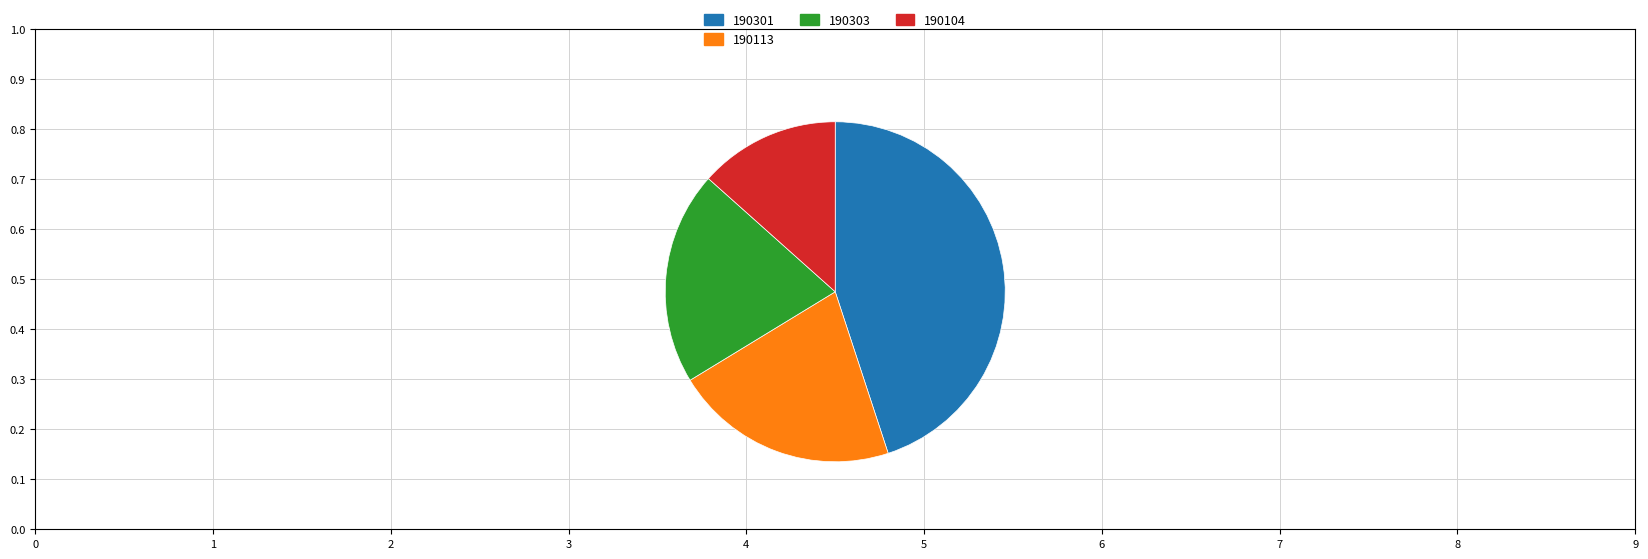

Rank the categories by value from highest to lowest.

190301, 190113, 190303, 190104